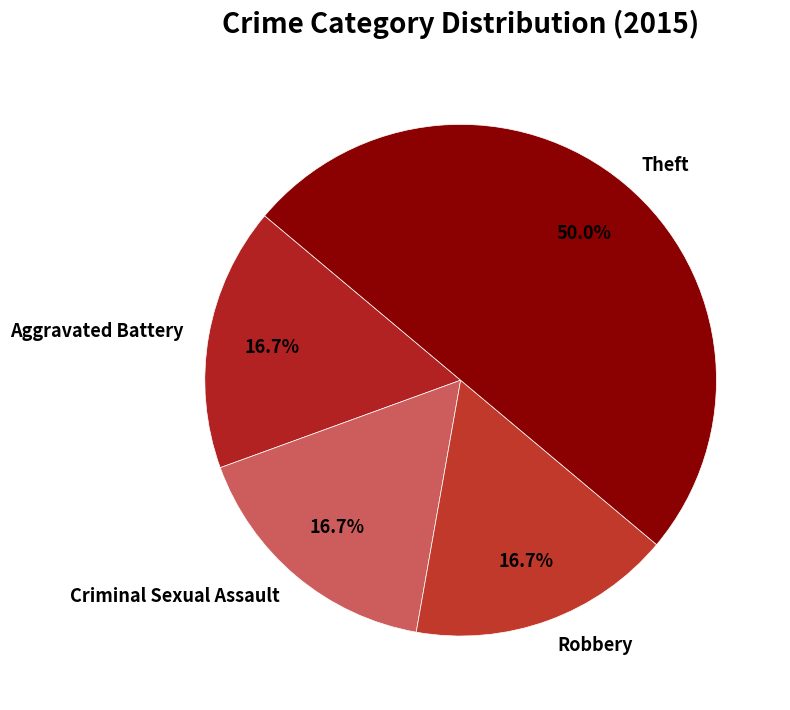

Do Aggravated Battery and Robbery together represent more than half of the pie?

No